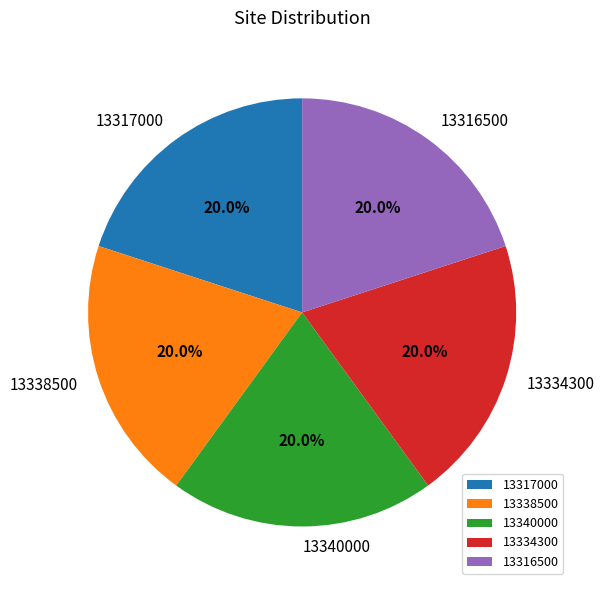

Is it true that 13316500 is 20% of the pie?

True